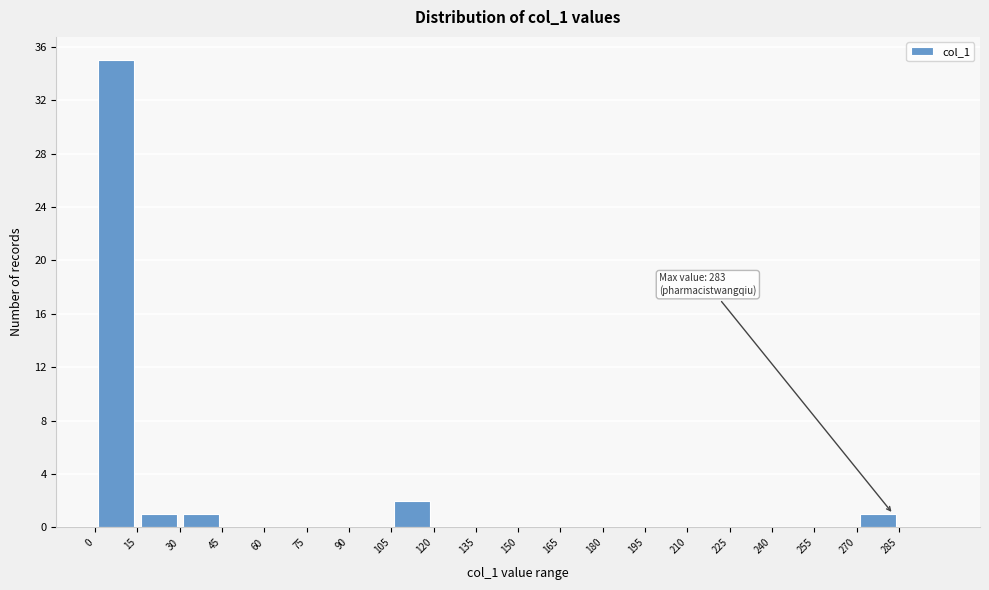

Over which range of the x-axis is the bar tallest?

0 to 15